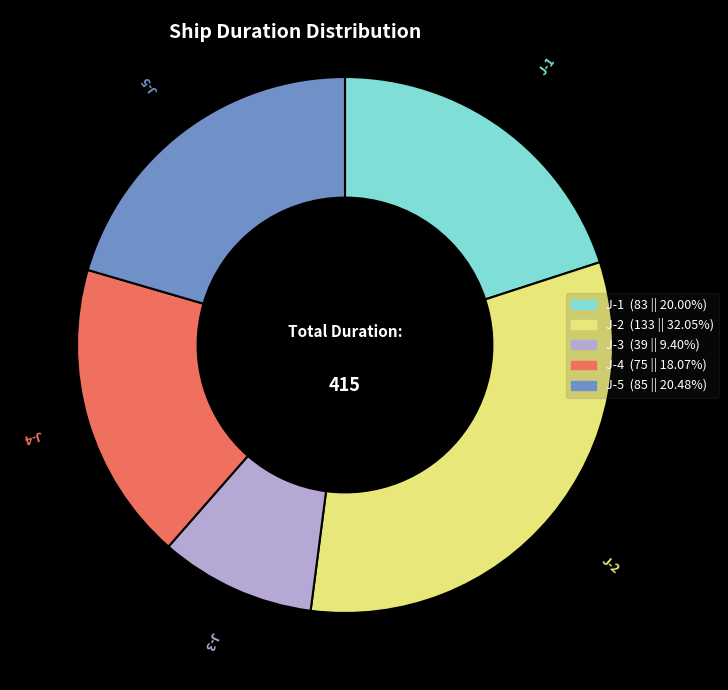

Which has a higher value, J-1 or J-3?

J-1